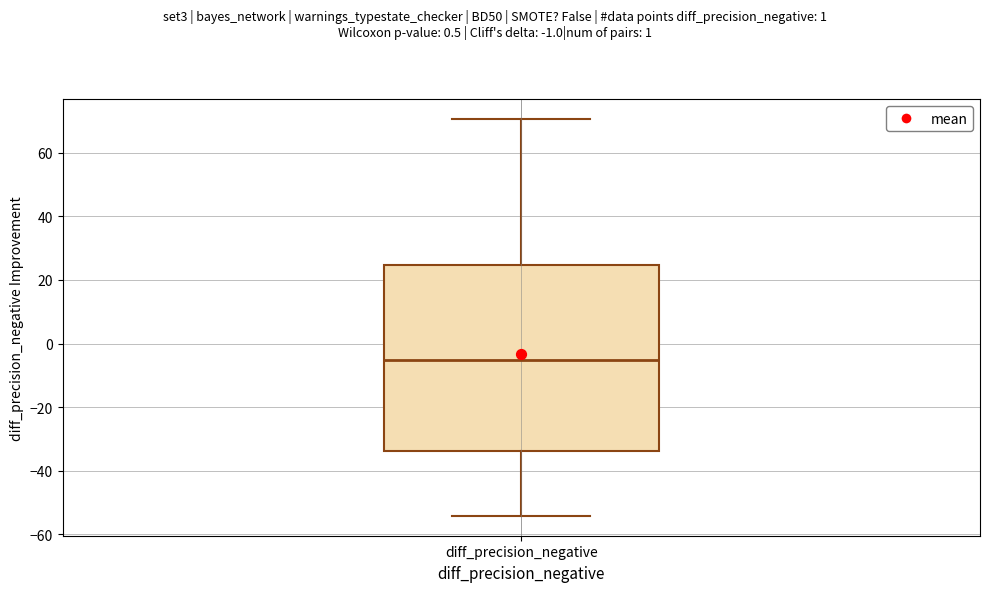

Read this box plot against the y-axis: the position of the median line, the range covered by the box, and the ends of both whiskers. The values are not printed on the chart, so give them approximately, as read against the axis.

median -6, box -34 to 24, whiskers -54 to 70